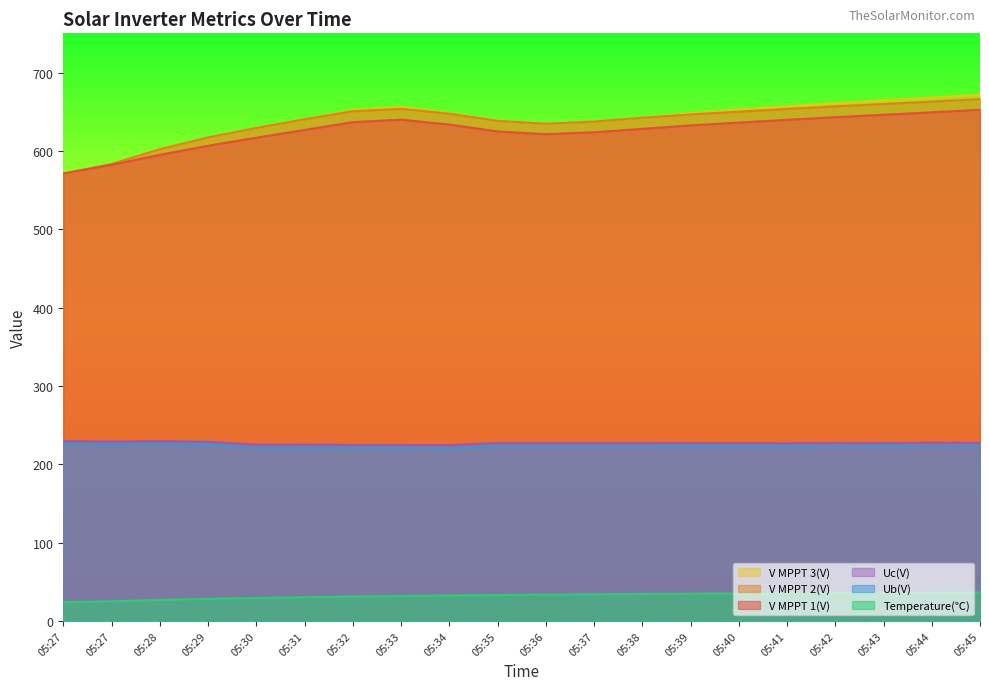

Which series changed the most between 05:30 and 05:36?

V MPPT 3(V)